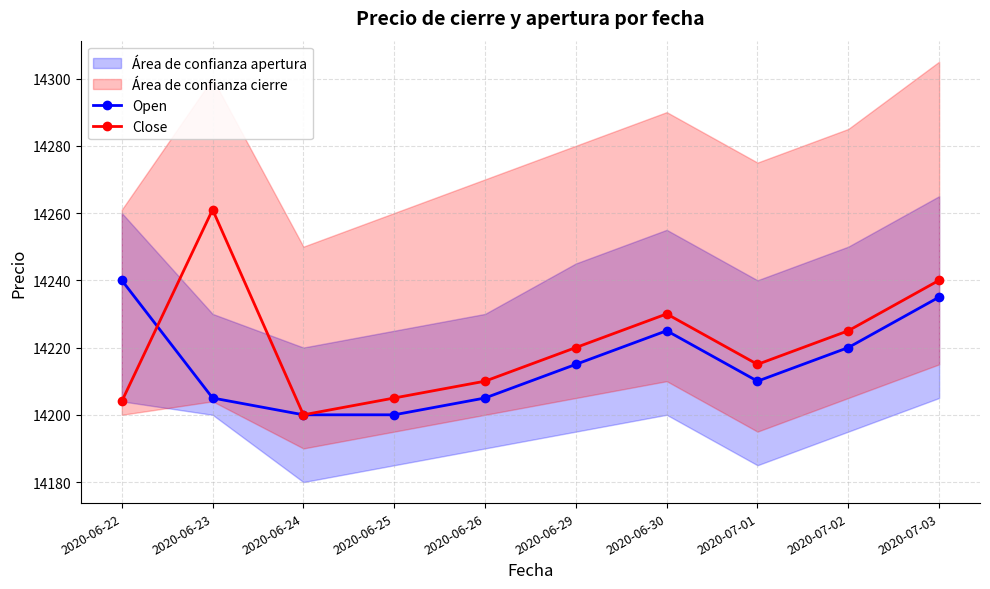

Is the value of Close at 2020-07-02 greater than the value of Open at 2020-06-23?

Yes